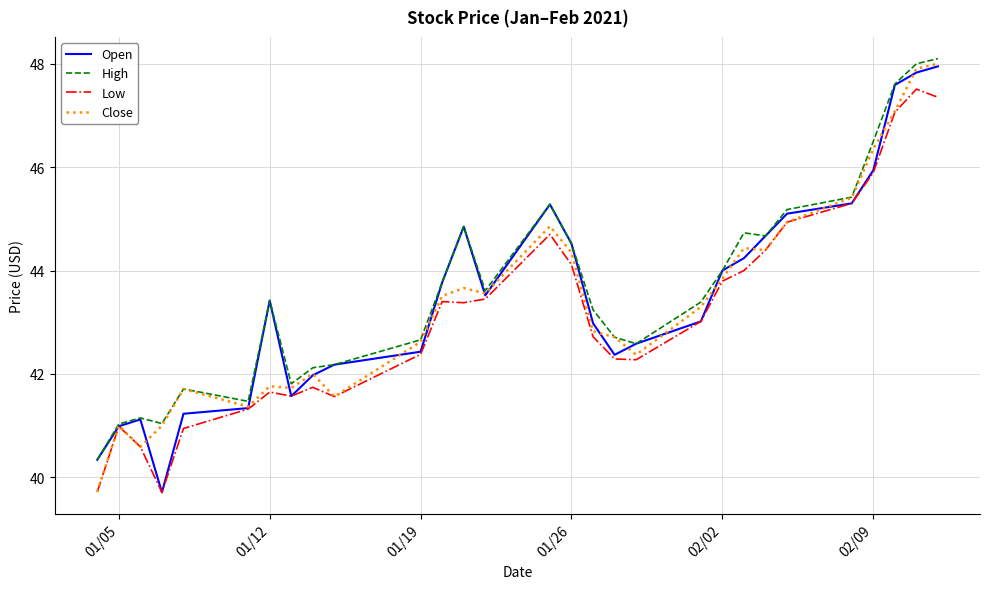

What is the lowest value of the Low series?

39.7